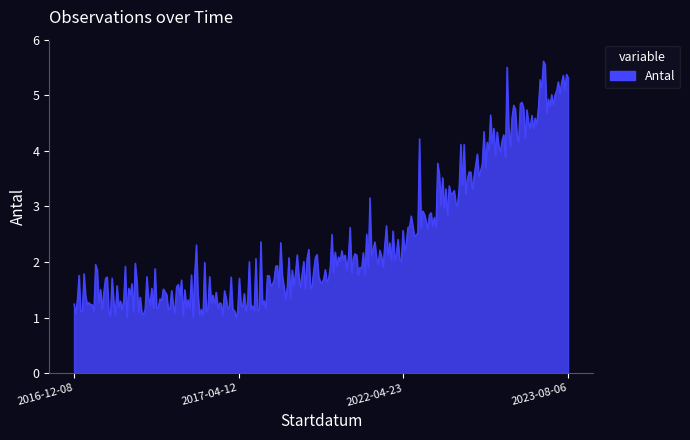

What is the difference between the maximum and minimum values?

4.6